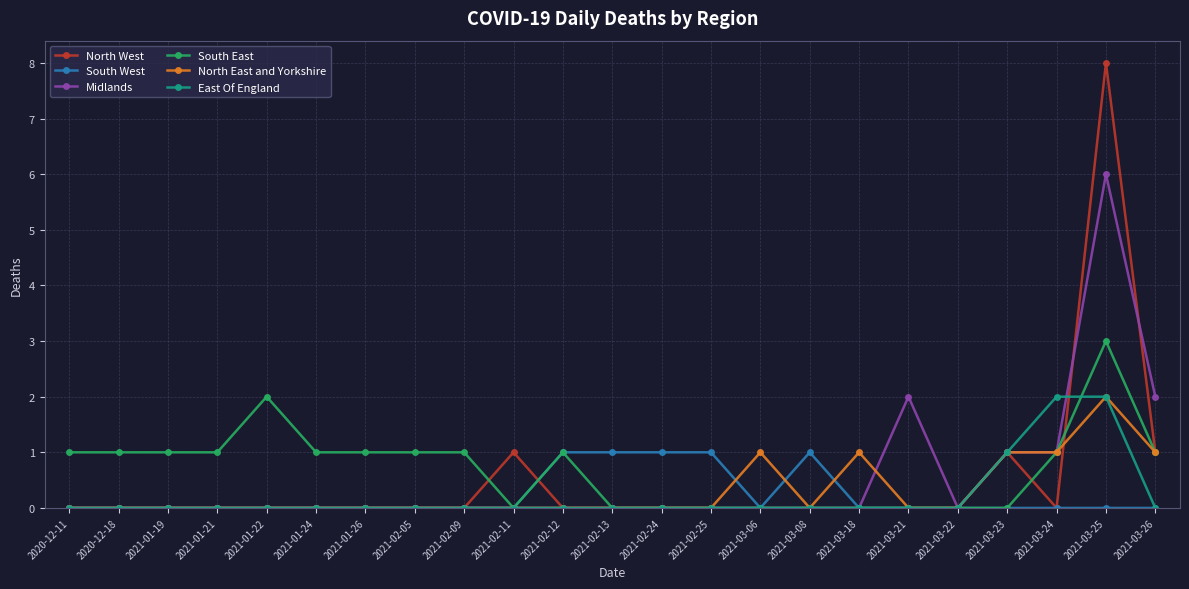

What is the difference between the second highest and minimum values in the North West series?

1